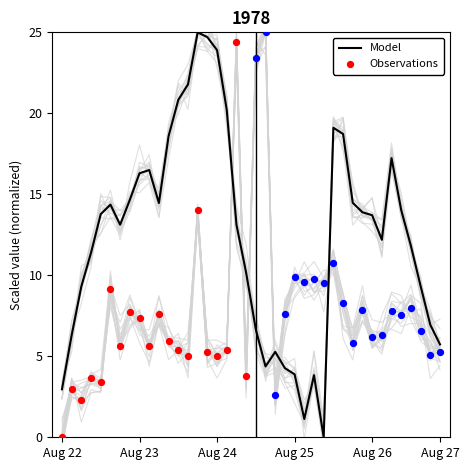

At how many categories does at least one series exceed 6?

37